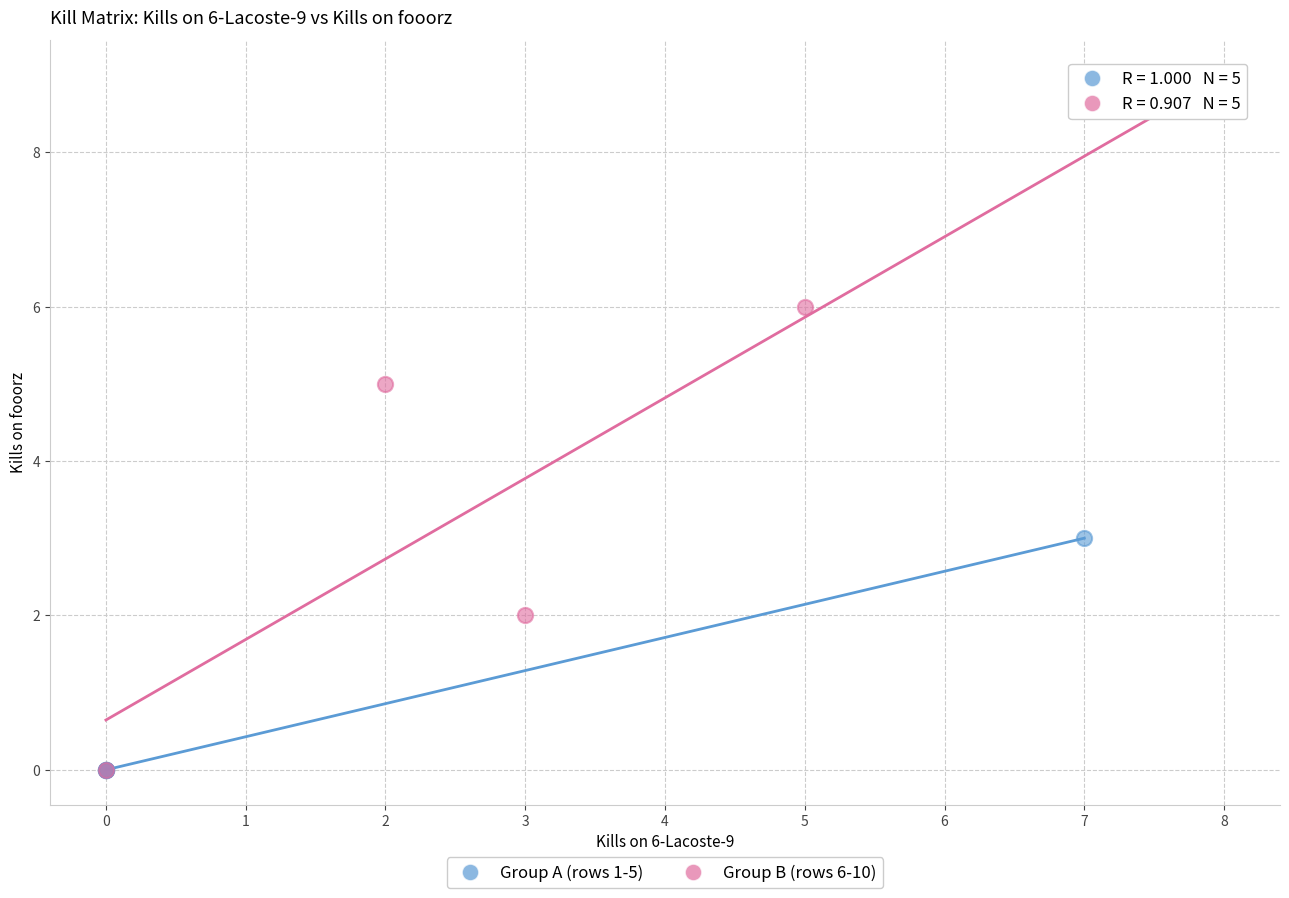

What are all the series names shown in the legend?

Group A (rows 1-5), Group B (rows 6-10)